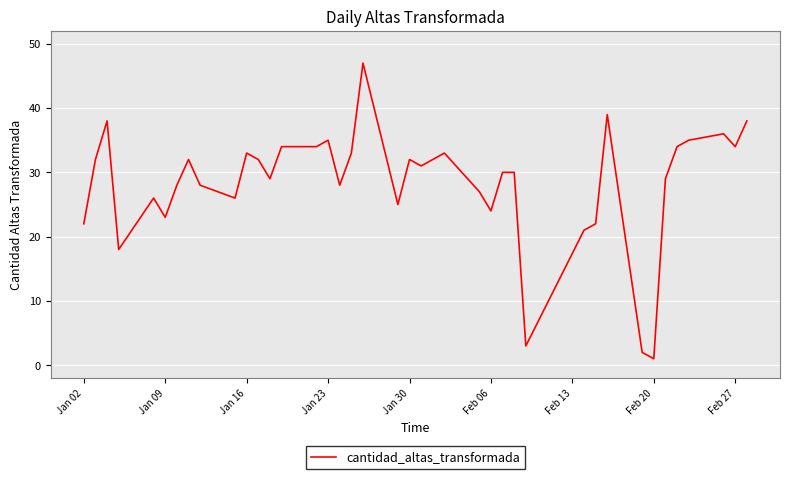

What is the difference between the maximum and minimum values?

46